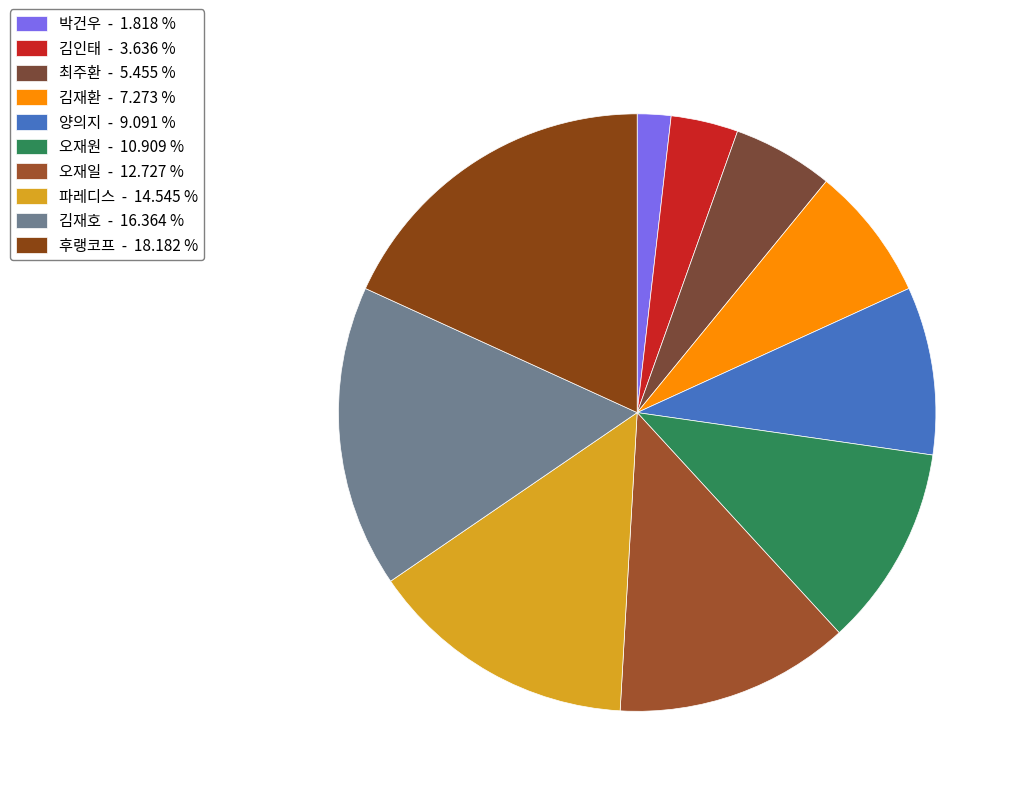

Does any single category account for the majority?

No